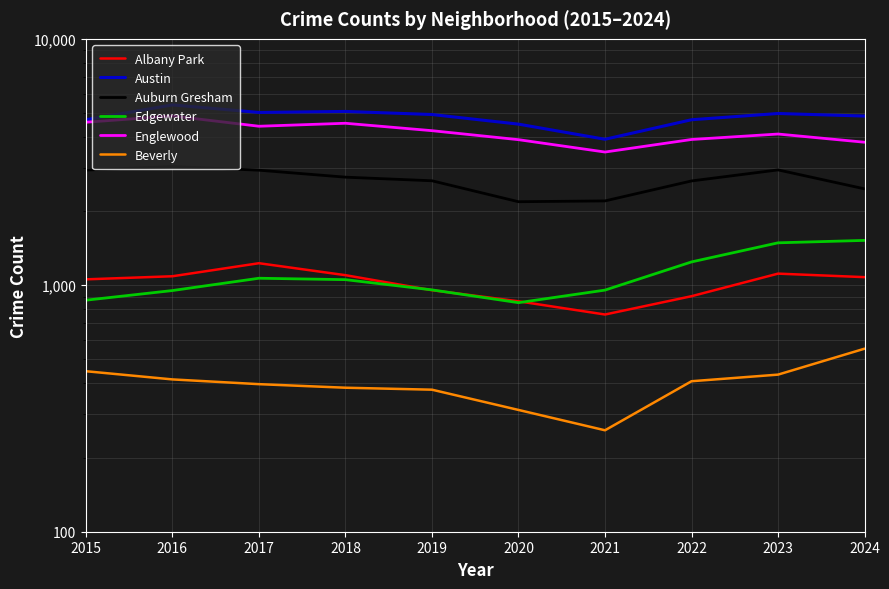

At which label is Auburn Gresham closest to 2608?

2022